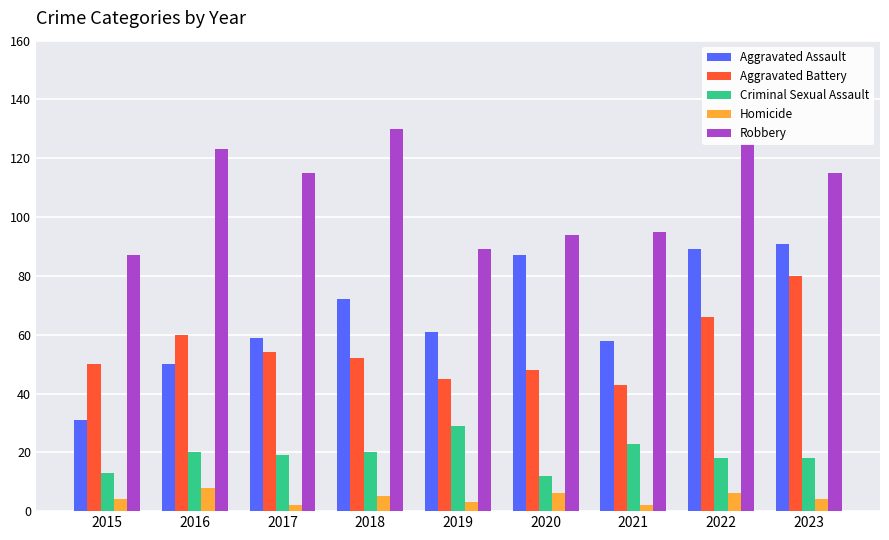

Reading left to right, list all the values displayed in this chart.

Aggravated Assault: 31	50	59	72	61	87	58	89	91
Aggravated Battery: 50	60	54	52	45	48	43	66	80
Criminal Sexual Assault: 13	20	19	20	29	12	23	18	18
Homicide: 4	8	2	5	3	6	2	6	4
Robbery: 87	123	115	130	89	94	95	125	115